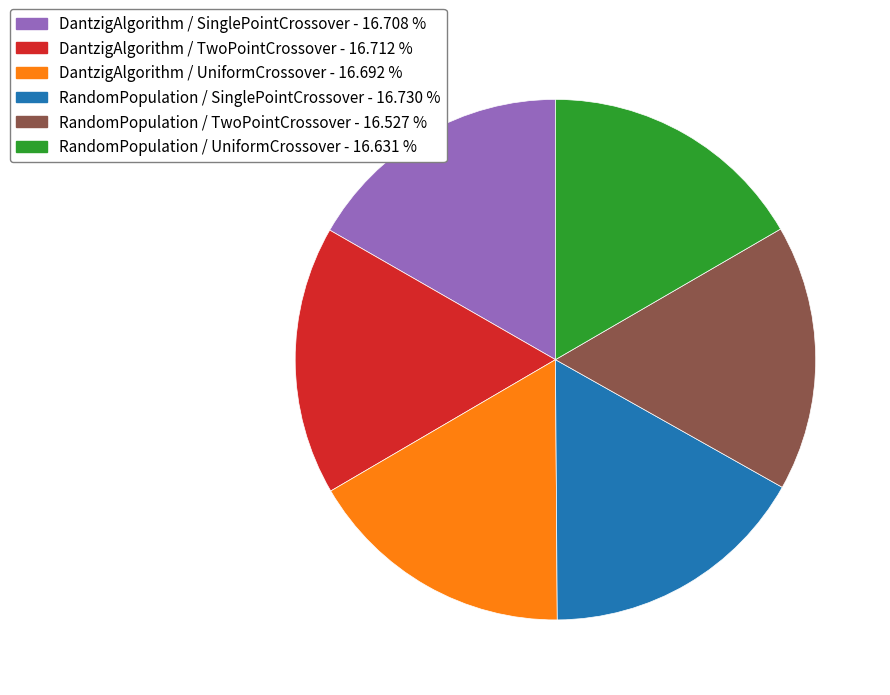

How many slices are in this pie chart?

6